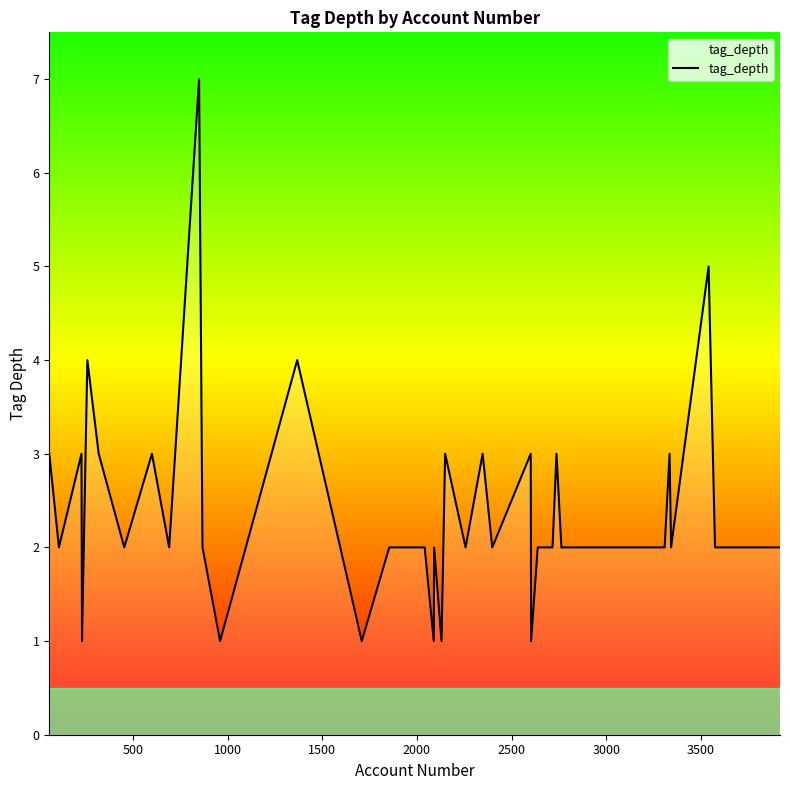

What is the maximum value shown in the chart?

7